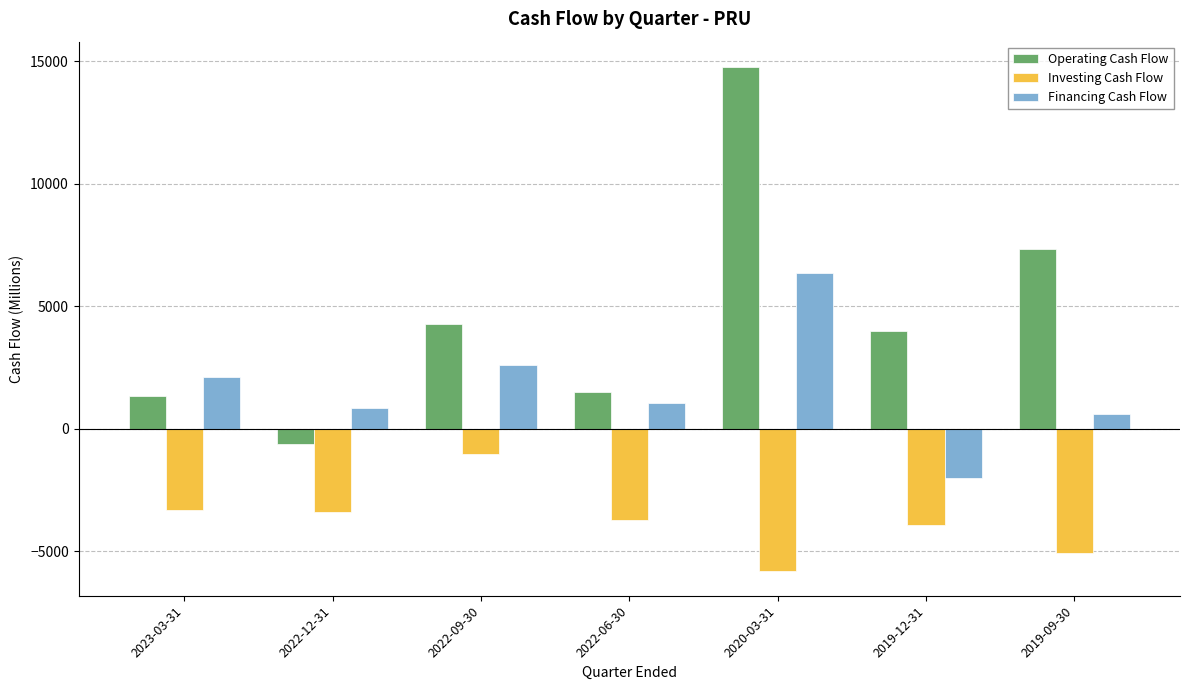

True or false: Investing Cash Flow has a value of -8862 at 2019-09-30.

False